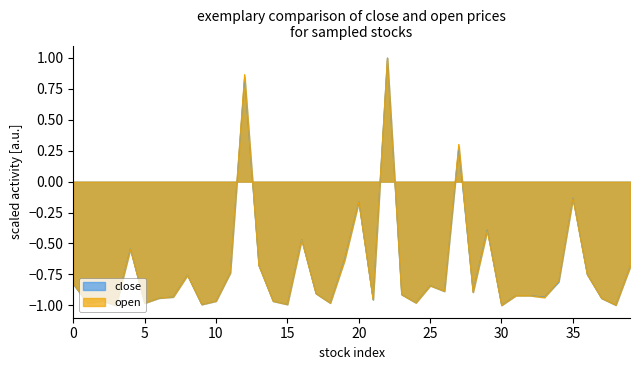

What is the total value across all series at 30?

-2.0